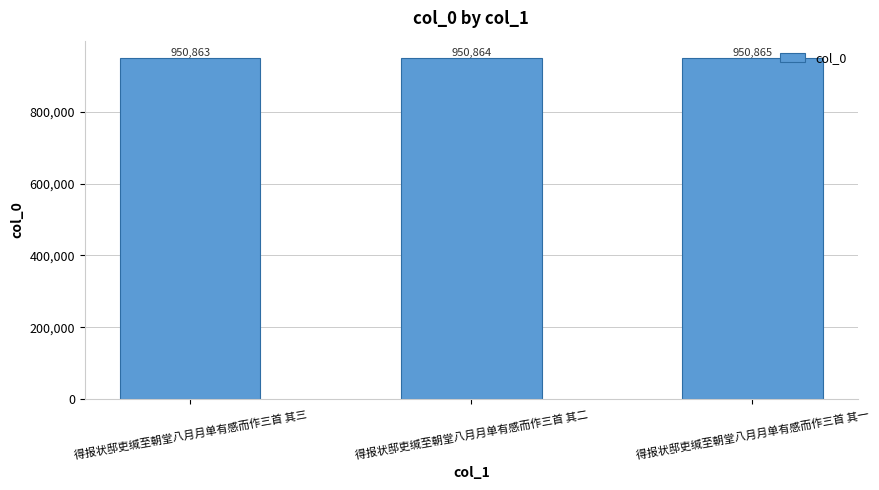

What is the change in value from 得报状邸吏缄至朝堂八月月单有感而作三首 其二 to 得报状邸吏缄至朝堂八月月单有感而作三首 其一?

+1